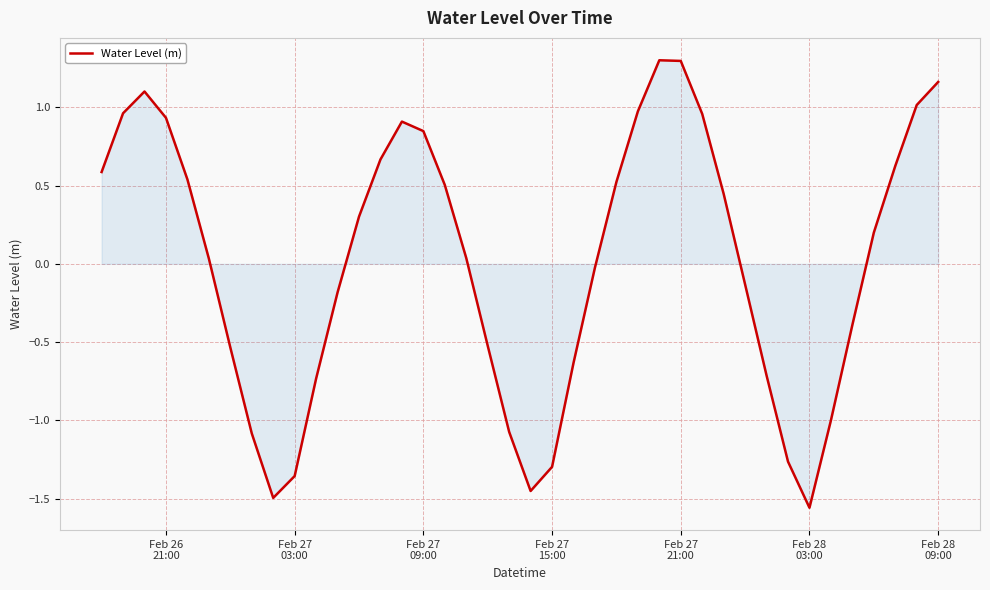

What is the difference between the maximum and minimum values?

2.9